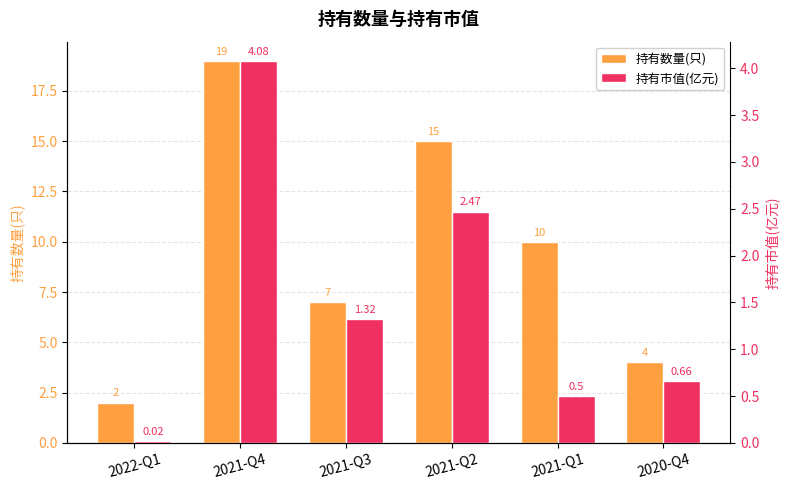

True or false: 持有市值(亿元) has a value of 1.8 at 2021-Q3.

False